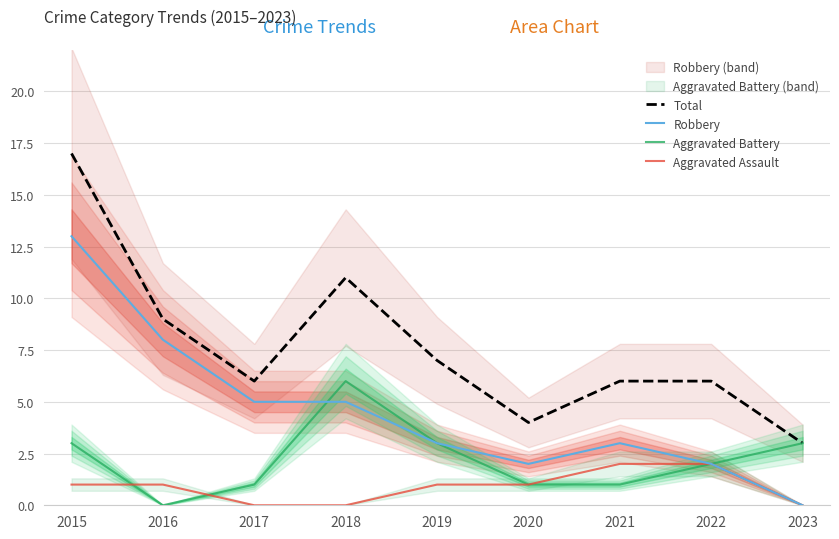

List the series in order of their peak value, highest first.

Total, Robbery, Aggravated Battery, Aggravated Assault